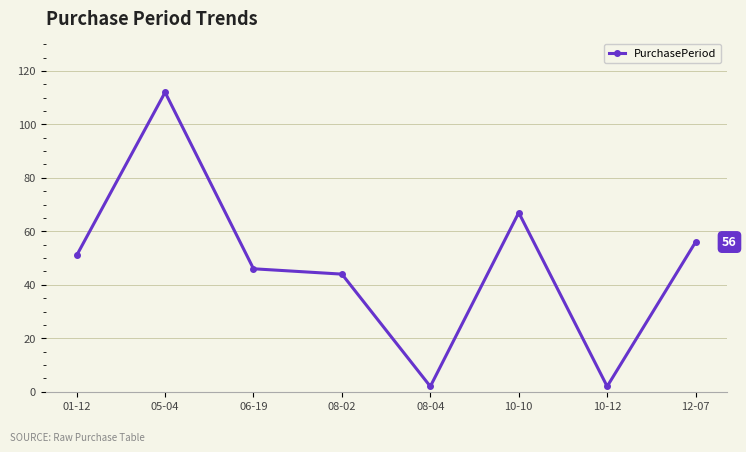

True or false: the data shows 51 at 01-12.

True